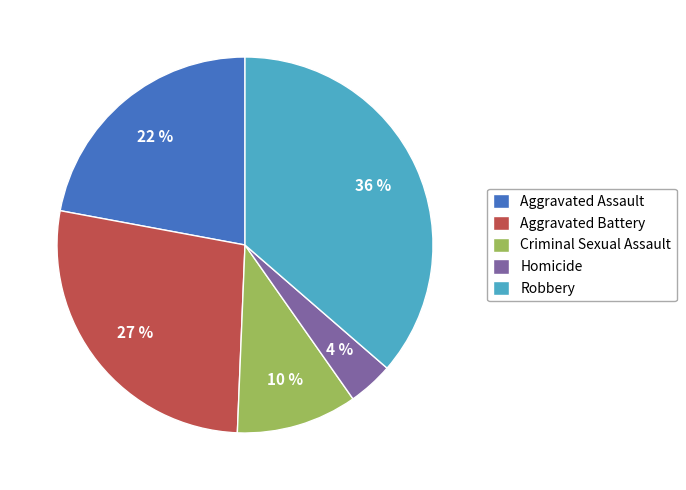

What is the ratio of the value at Aggravated Battery to the value at Aggravated Assault?

1.2